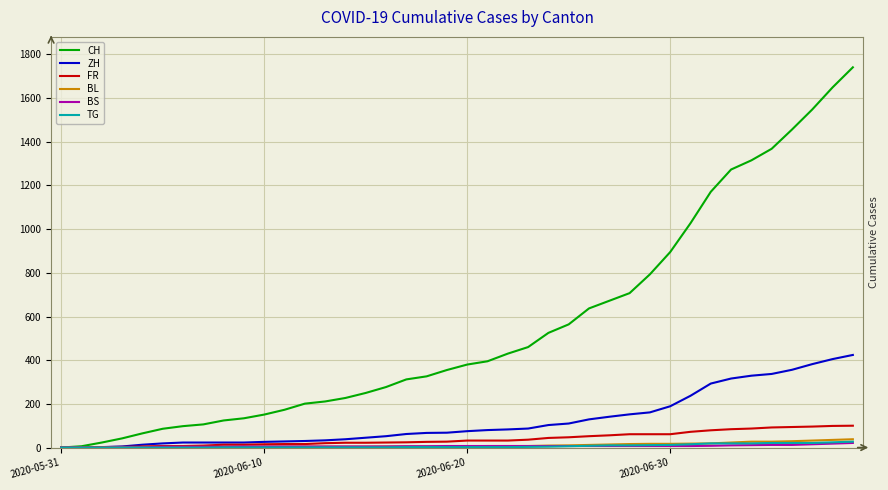

Which series has the widest spread of values?

CH